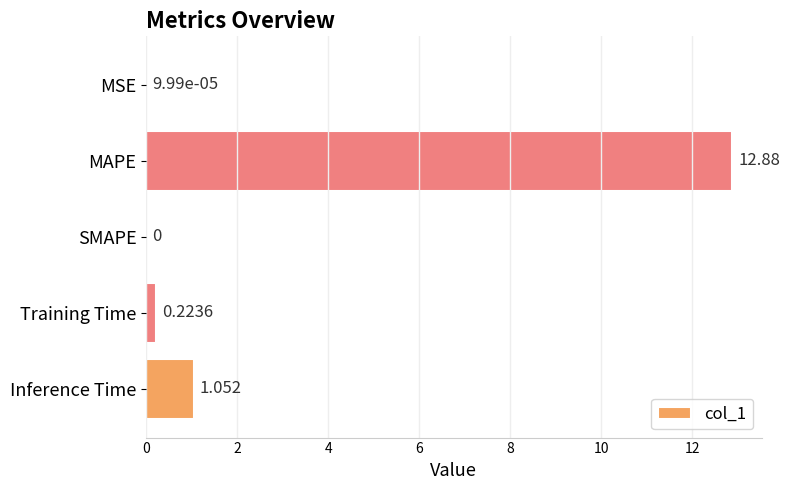

At which label is the value closest to 6?

Inference Time